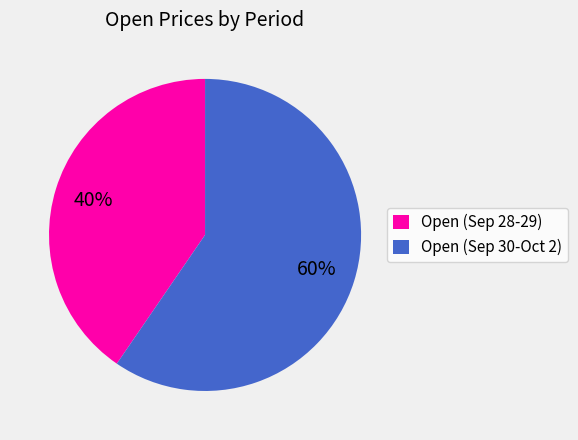

Is there any slice that represents more than half of the pie?

Yes